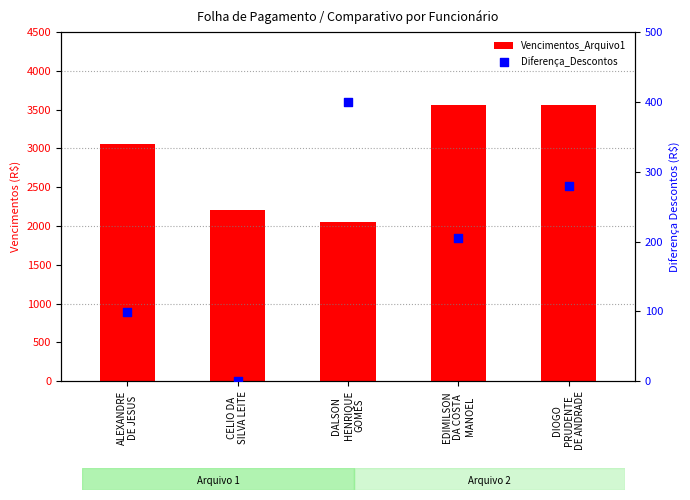

What are all the series names shown in the legend?

Vencimentos_Arquivo1, Diferença_Descontos